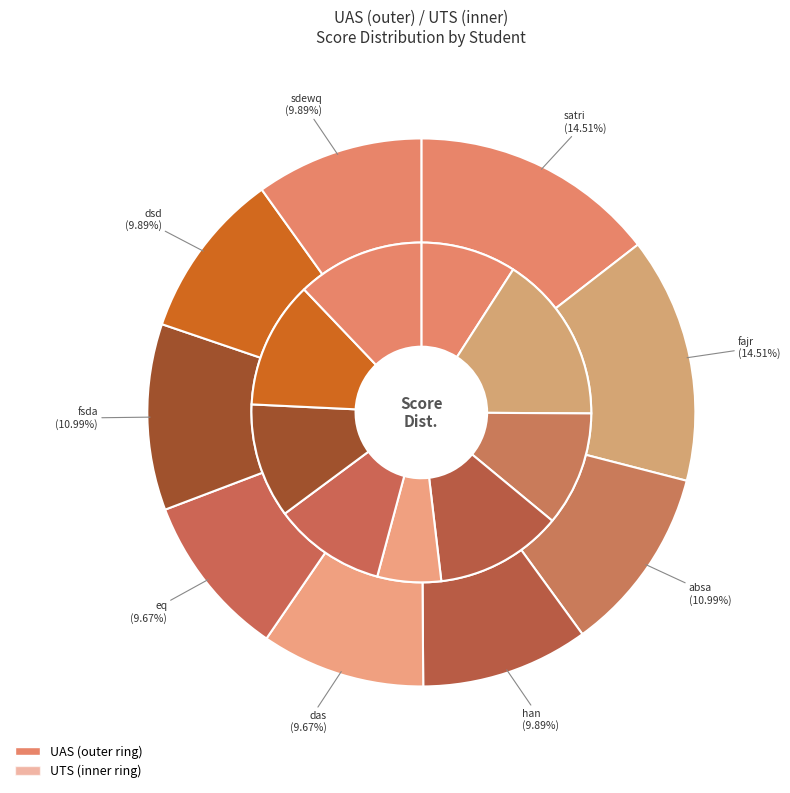

True or false: absa accounts for 12% of the total.

False